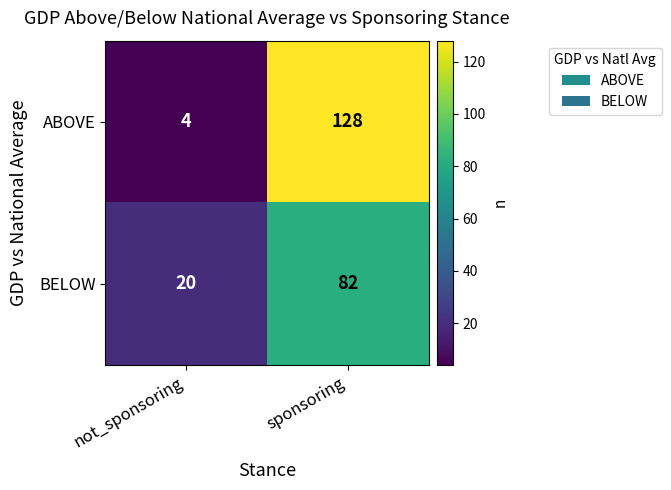

What is the sum of the BELOW values at sponsoring and not_sponsoring?

102